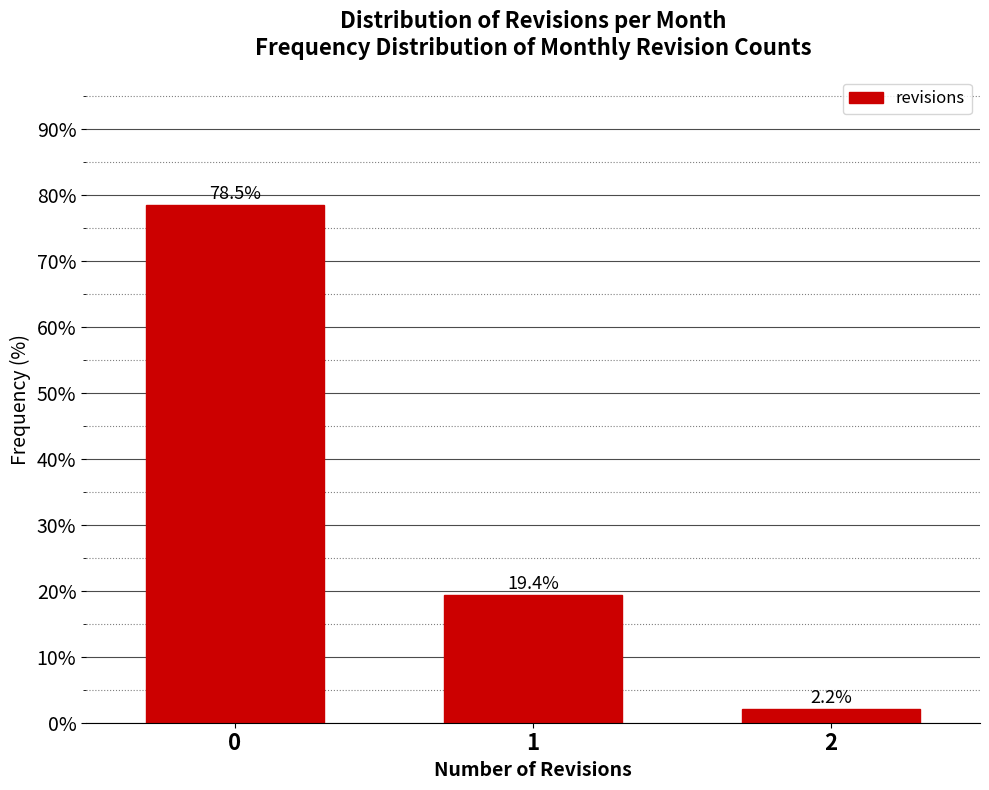

Reading left to right, what are all the values shown in this chart?

78.5	19.4	2.2